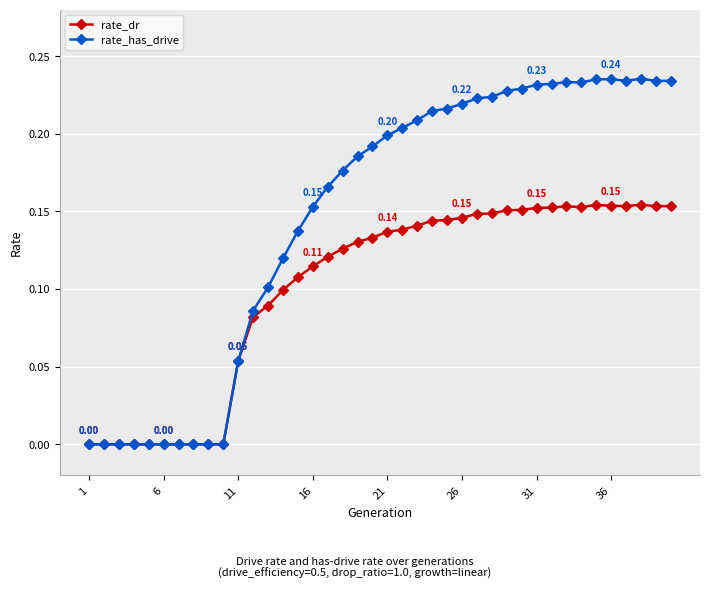

Which series has the largest total across all categories?

rate_has_drive